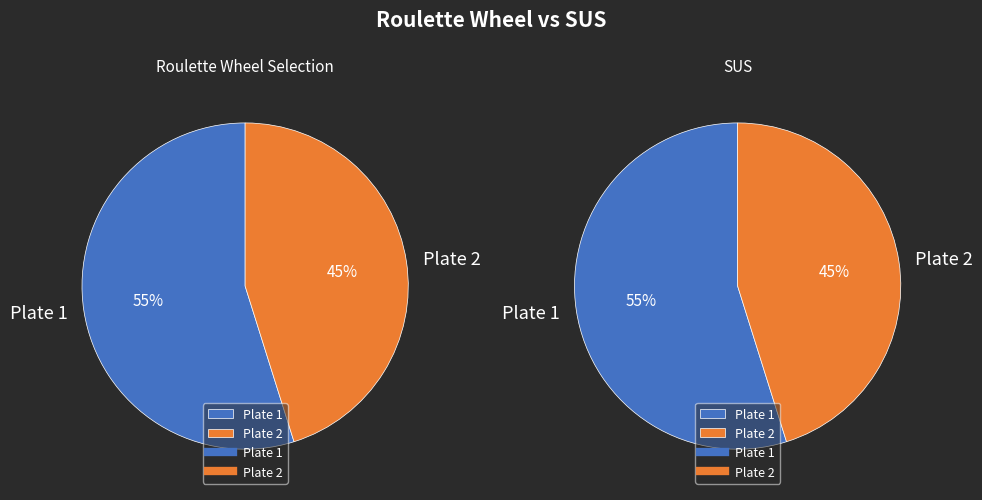

To the nearest percent, what is the difference between the largest and smallest slice percentages?

10%